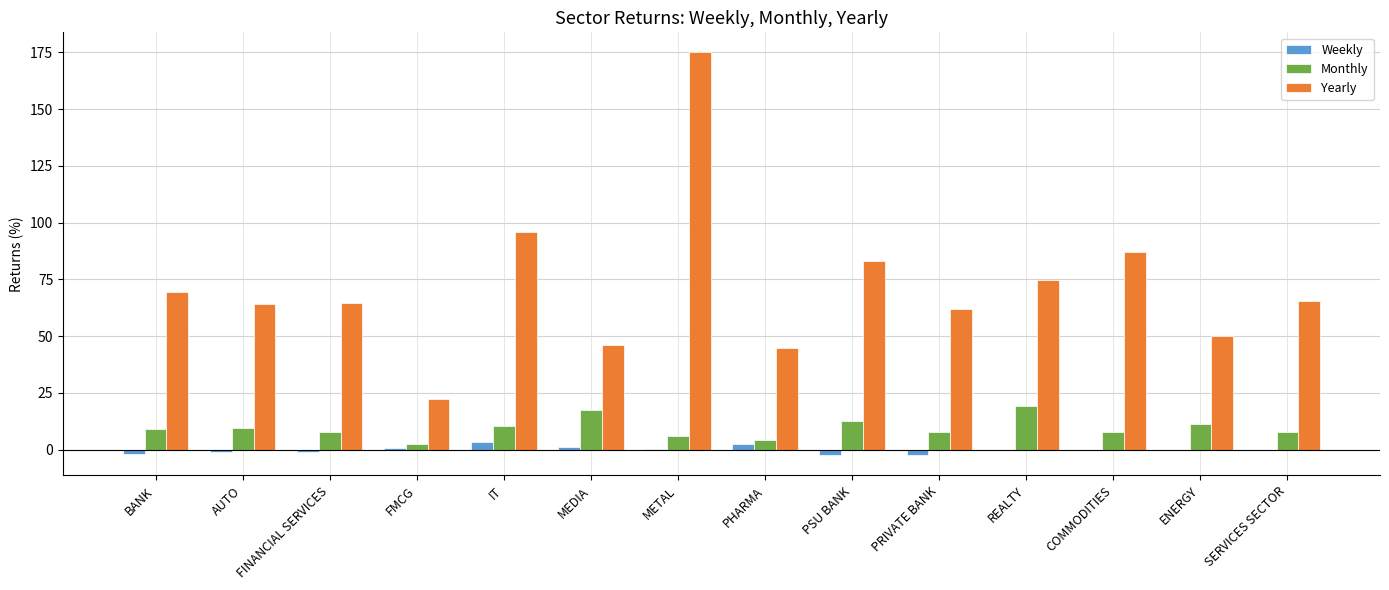

What value does the Monthly series have at MEDIA?

17.3